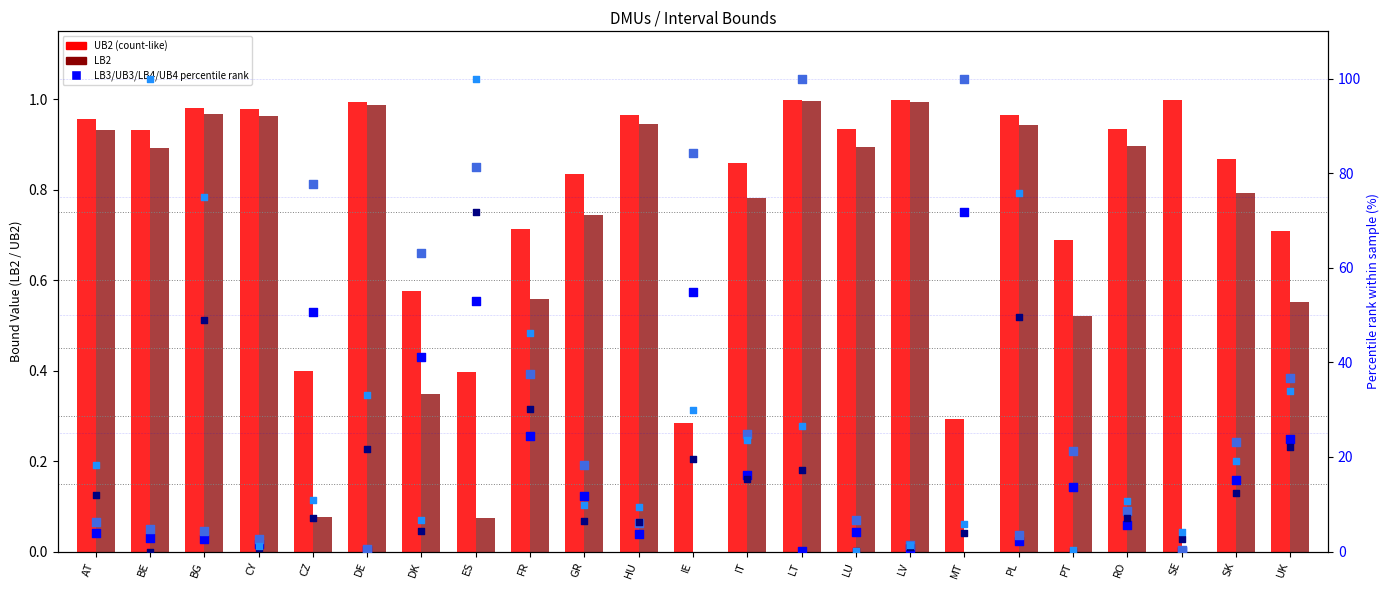

Is the value of UB3 % at LV greater than the value of LB2 at HU?

Yes